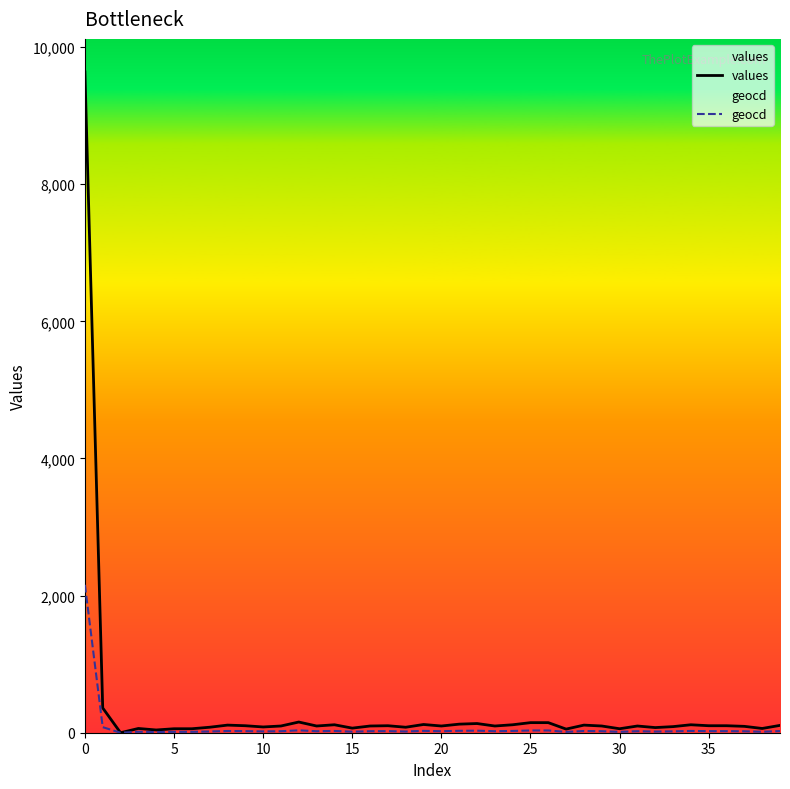

What is the difference between the highest and lowest values at 37?

72